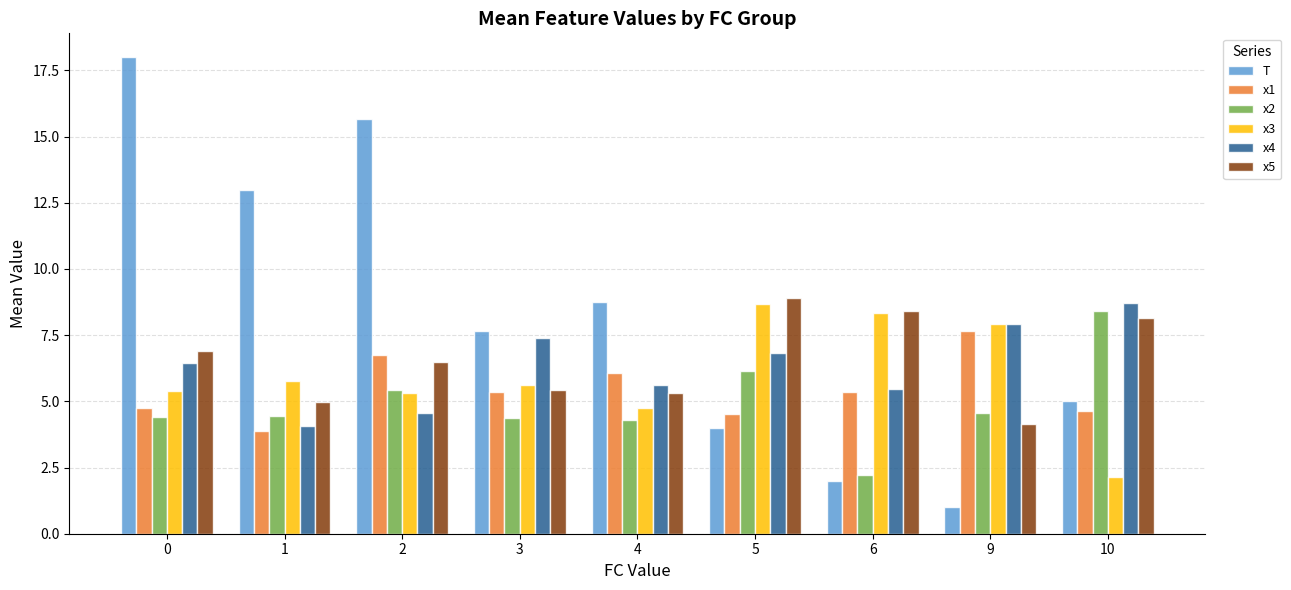

What is the difference between the x5 values at 9 and 3?

1.3